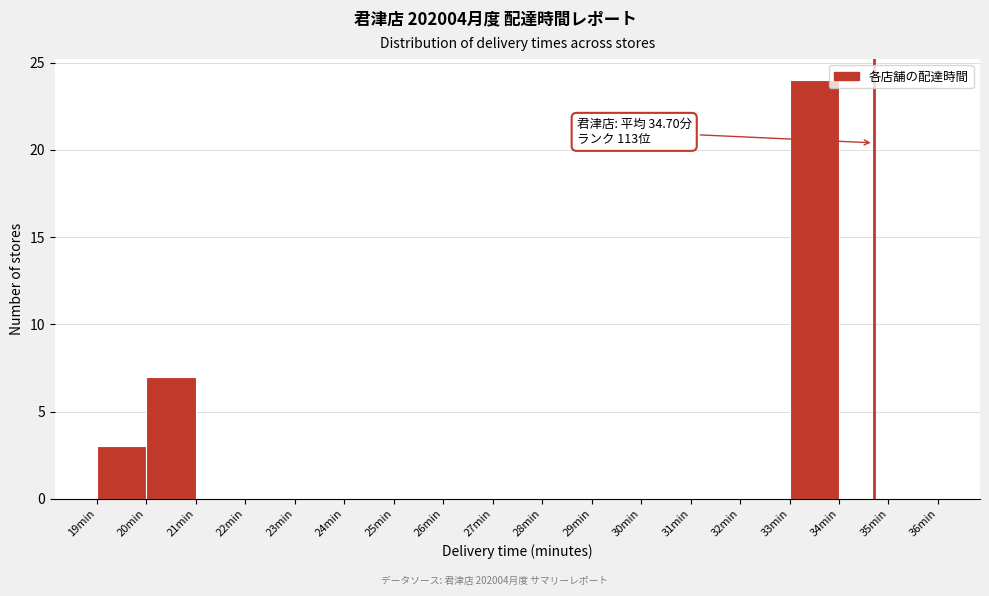

Which range on the x-axis has the tallest bar?

33 to 34